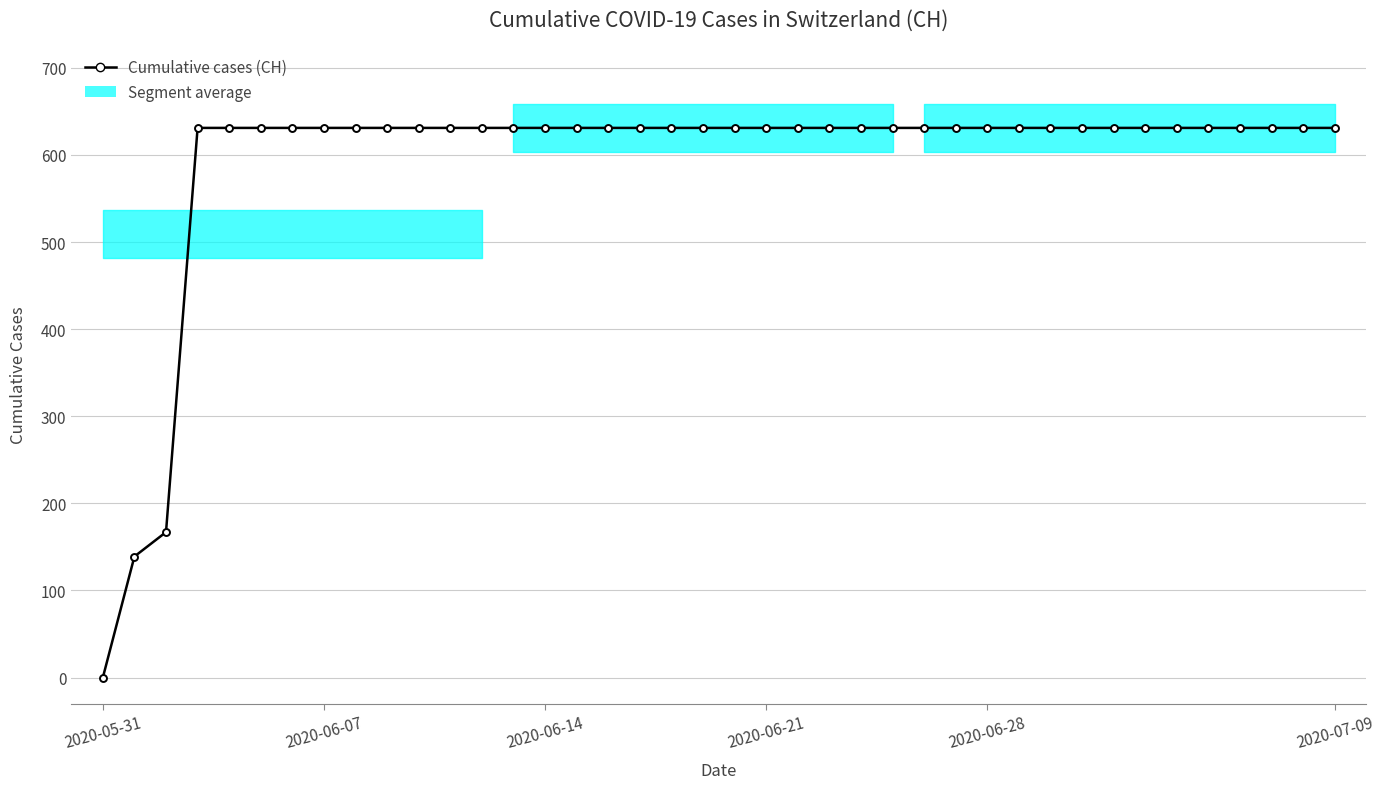

Between 37 and 31, which is larger?

37